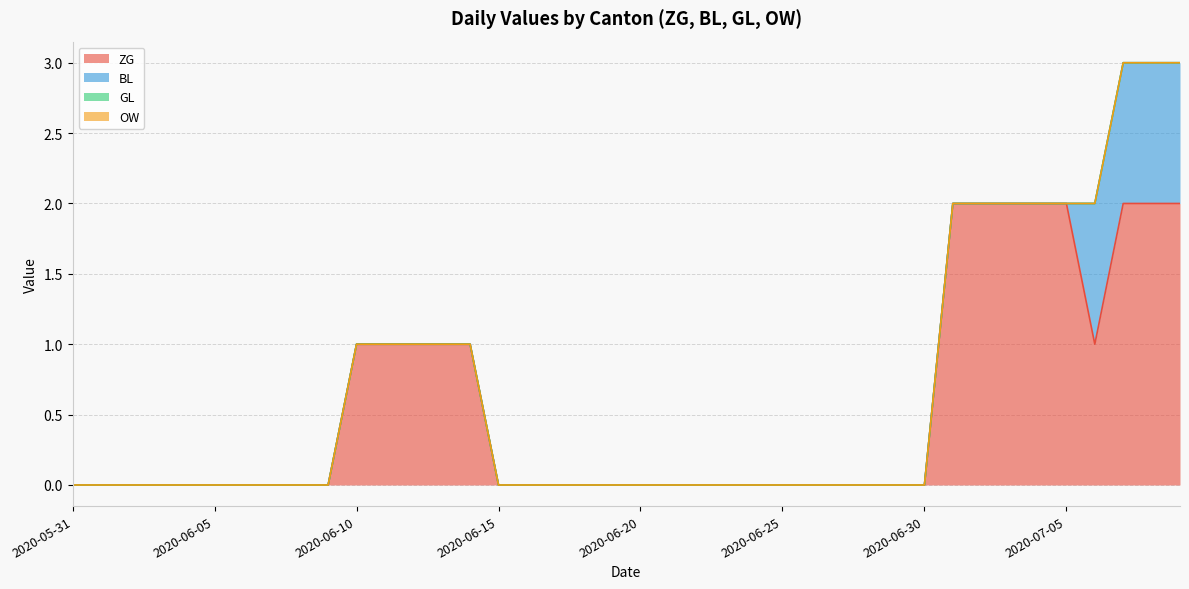

Which series has the largest range (max minus min)?

ZG